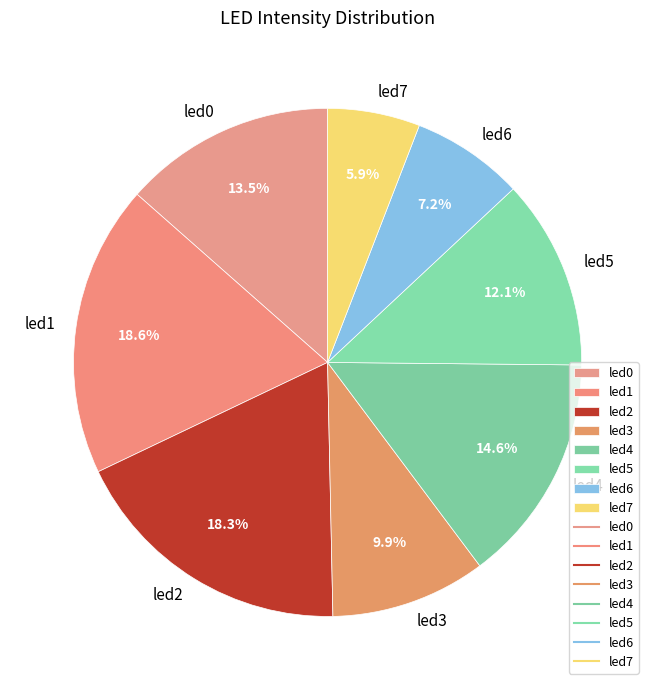

How many segments does this pie chart have?

8